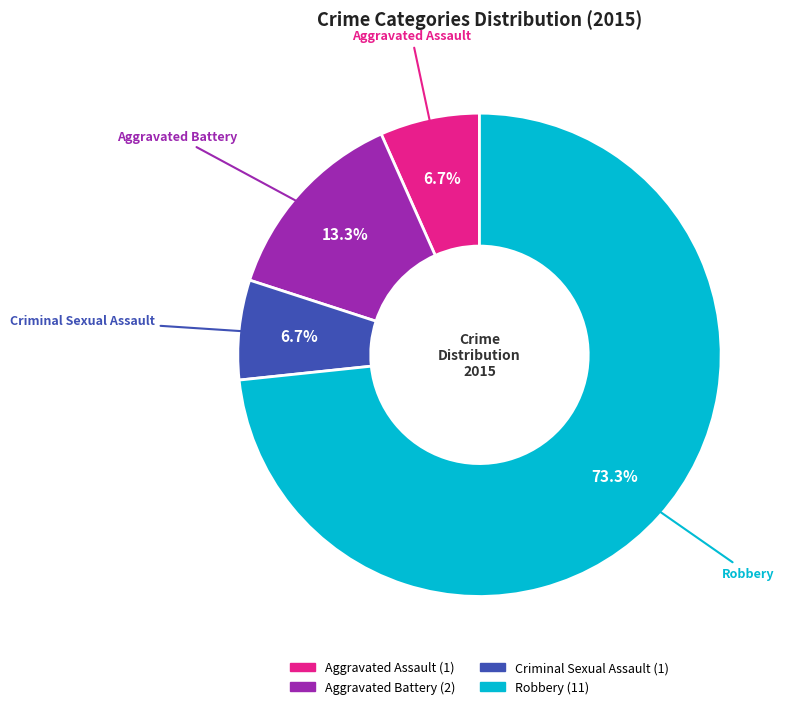

How many slices are in this pie chart?

4